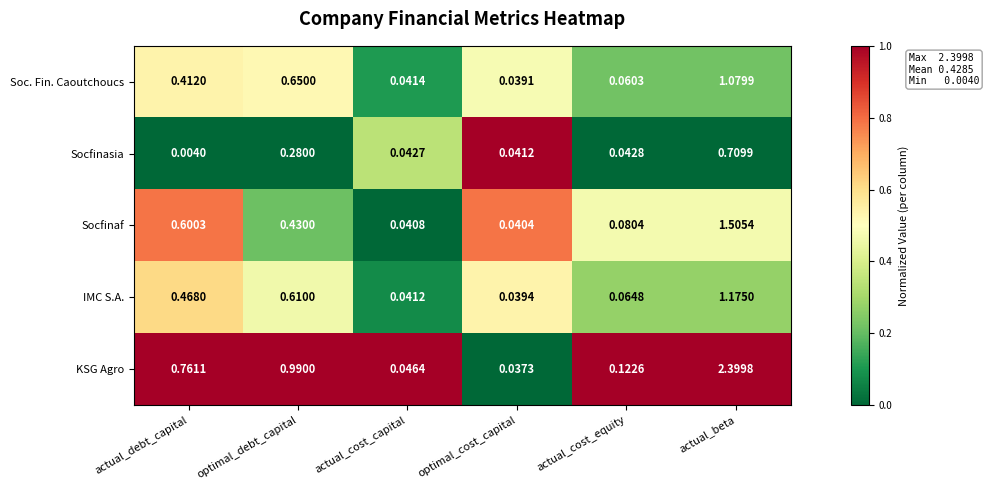

At which category is the sum across all series the highest?

actual_beta